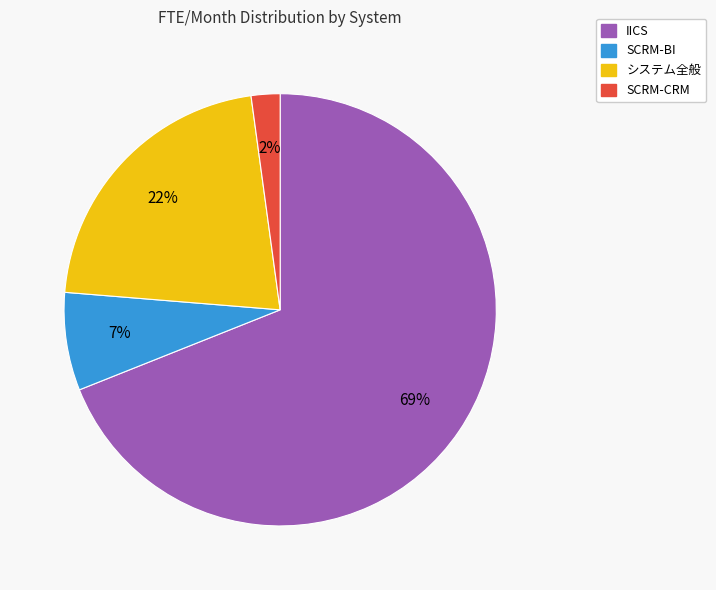

To the nearest percent, what is the combined percentage of システム全般 and IICS?

91%